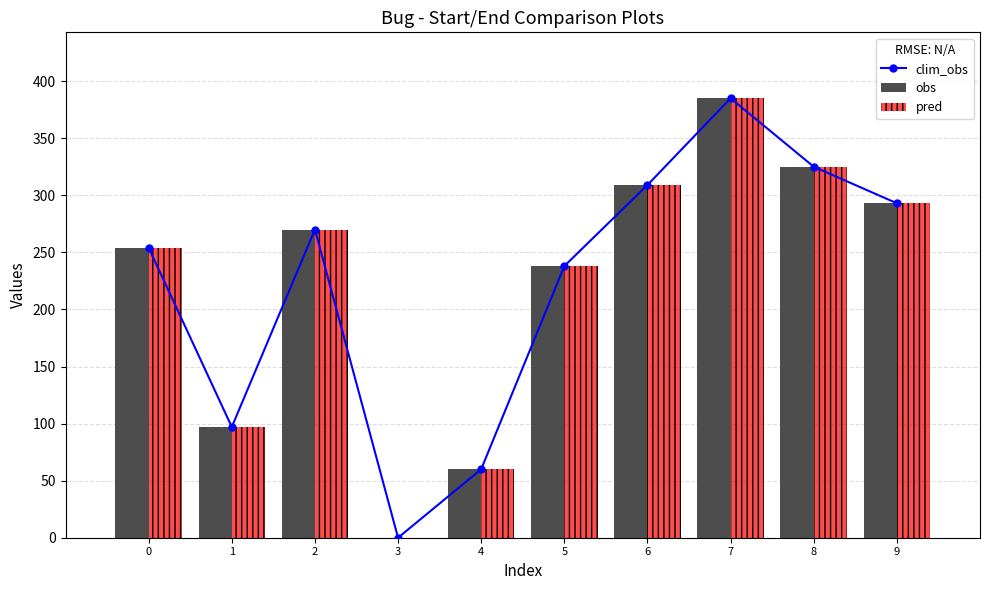

Reading left to right, what are all the values shown in this chart?

clim_obs: 0=254	1=97	2=270	3=0	4=60	5=238	6=309	7=385	8=325	9=293
obs: 0=254	1=97	2=270	3=0	4=60	5=238	6=309	7=385	8=325	9=293
pred: 0=254	1=97	2=270	3=0	4=60	5=238	6=309	7=385	8=325	9=293